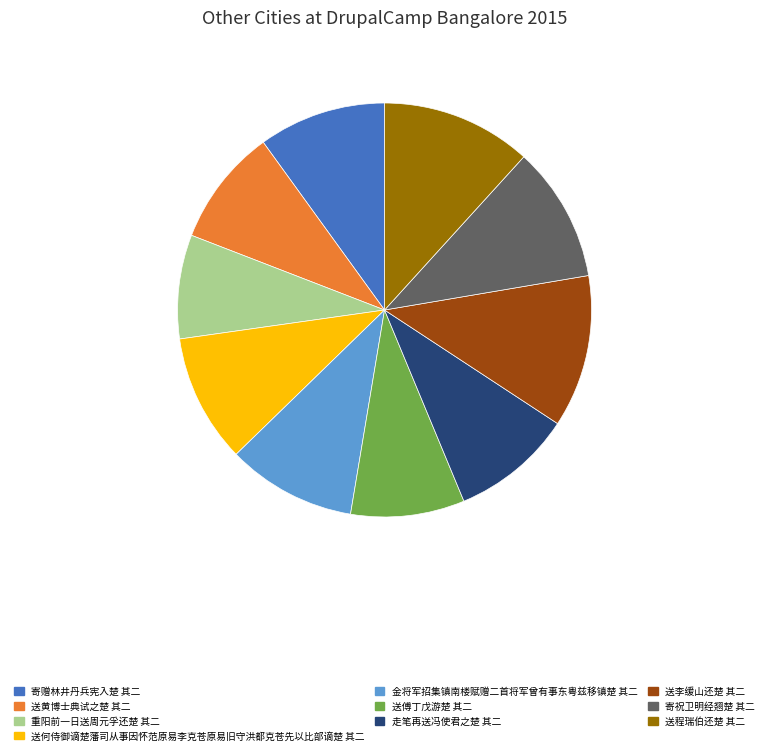

Combined, do 寄祝卫明经翘楚 其二 and 送李缓山还楚 其二 account for over 50%?

No